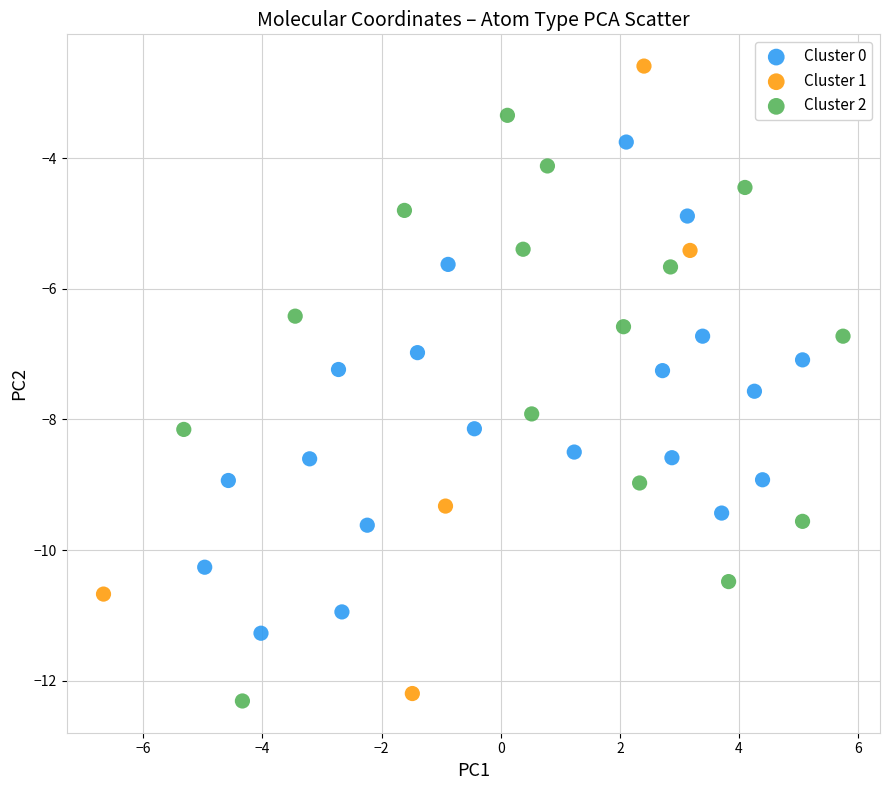

Which series reaches the minimum Y coordinate?

Cluster 2